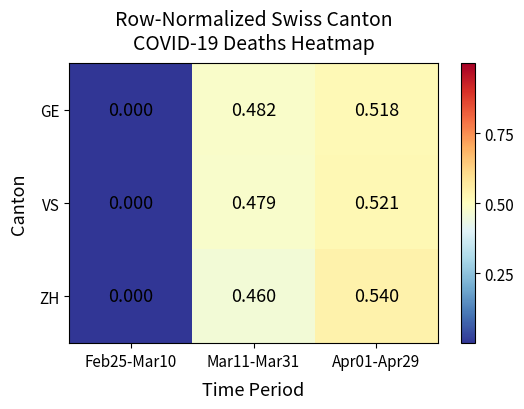

Which series changed the most between Mar11-Mar31 and Apr01-Apr29?

ZH